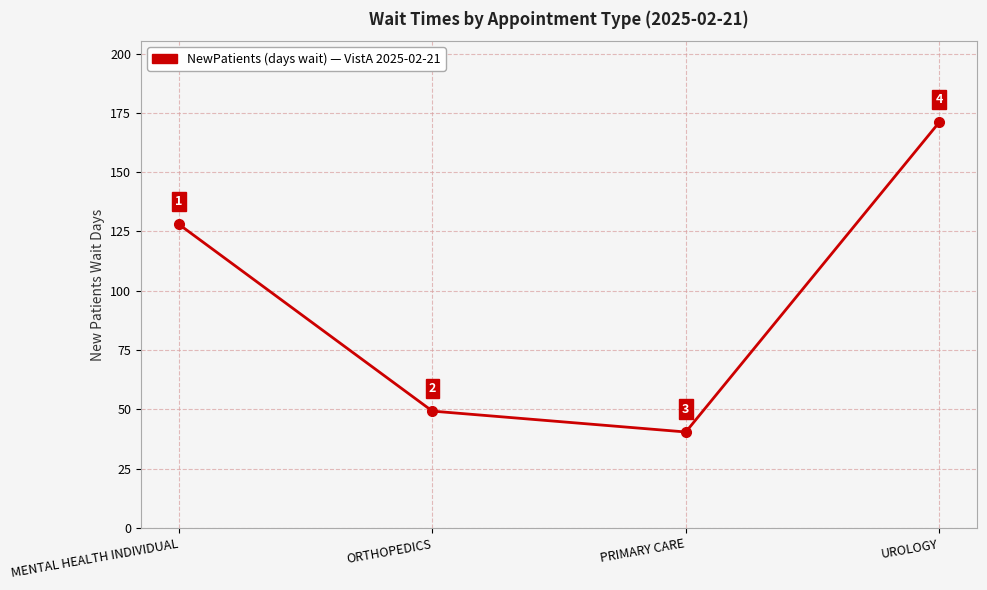

How many data points are less than 128?

2